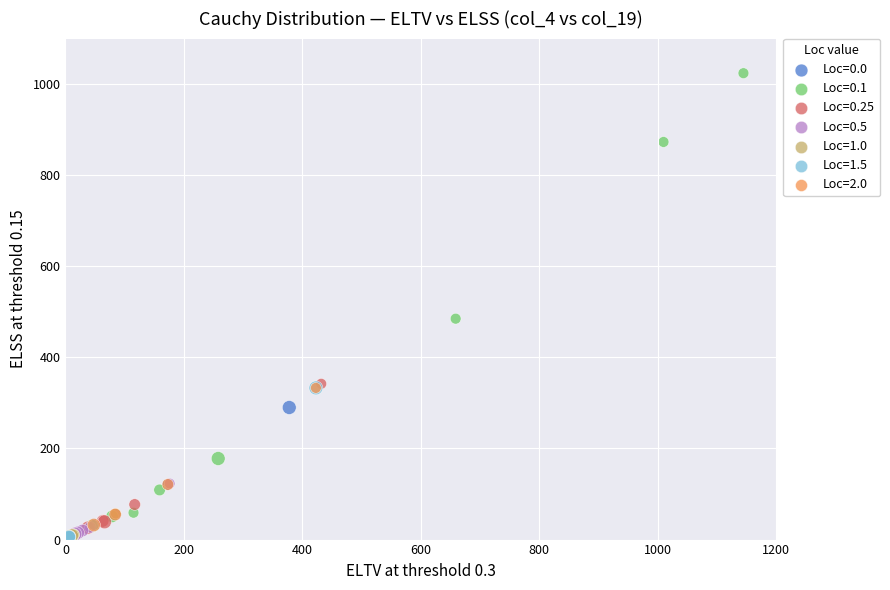

Which series has the widest spread of Y values?

Loc=0.1